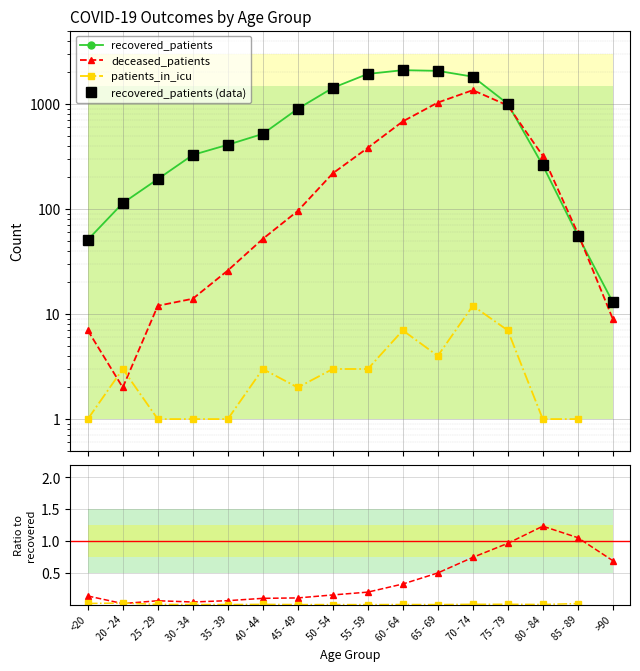

True or false: patients_in_icu and icu / recovered cross at least once.

False